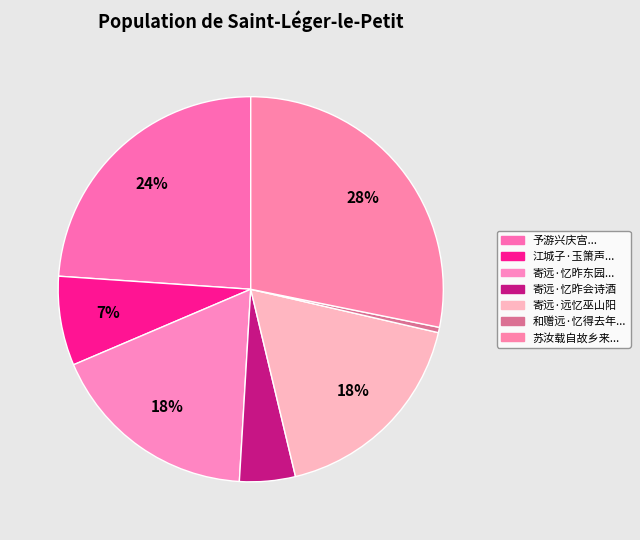

True or false: 寄远·远忆巫山阳 accounts for 18% of the total.

True